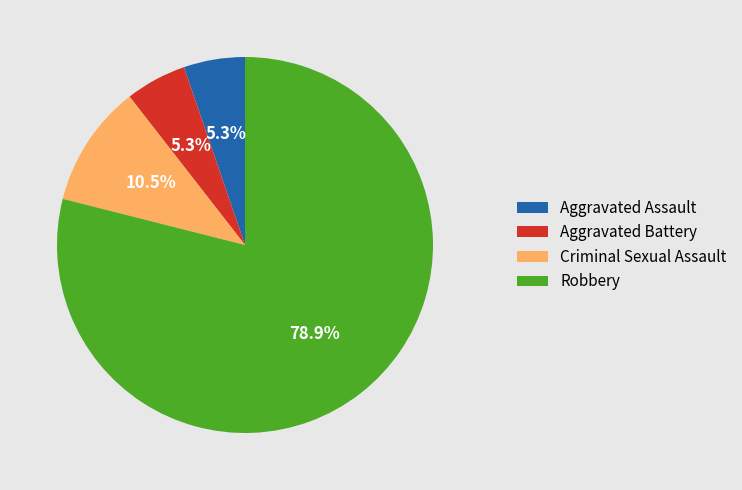

What percentage is the Aggravated Battery slice, to the nearest percent?

5%